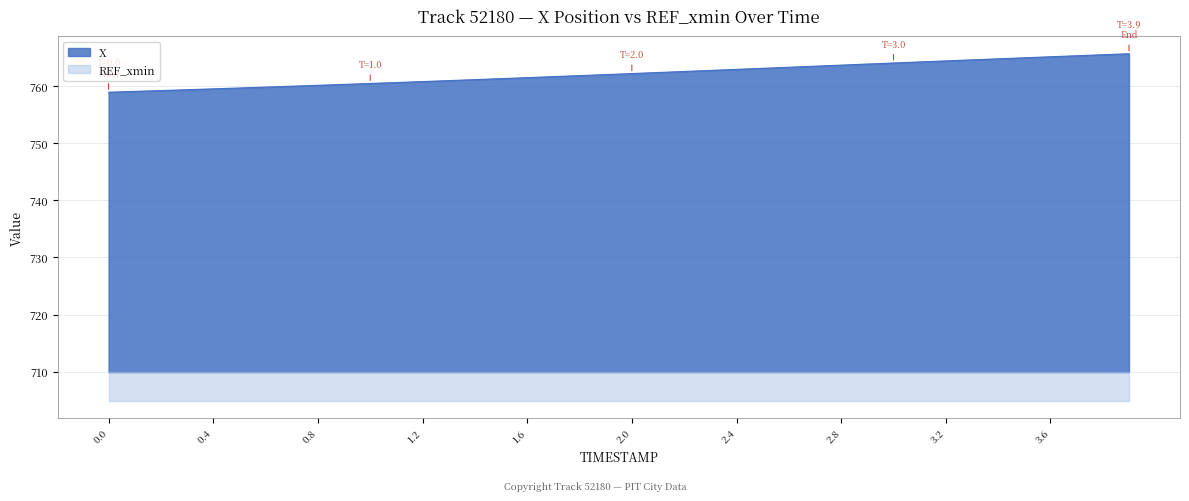

The chart shows a value of 1301.7 at 1.3. True or false?

False